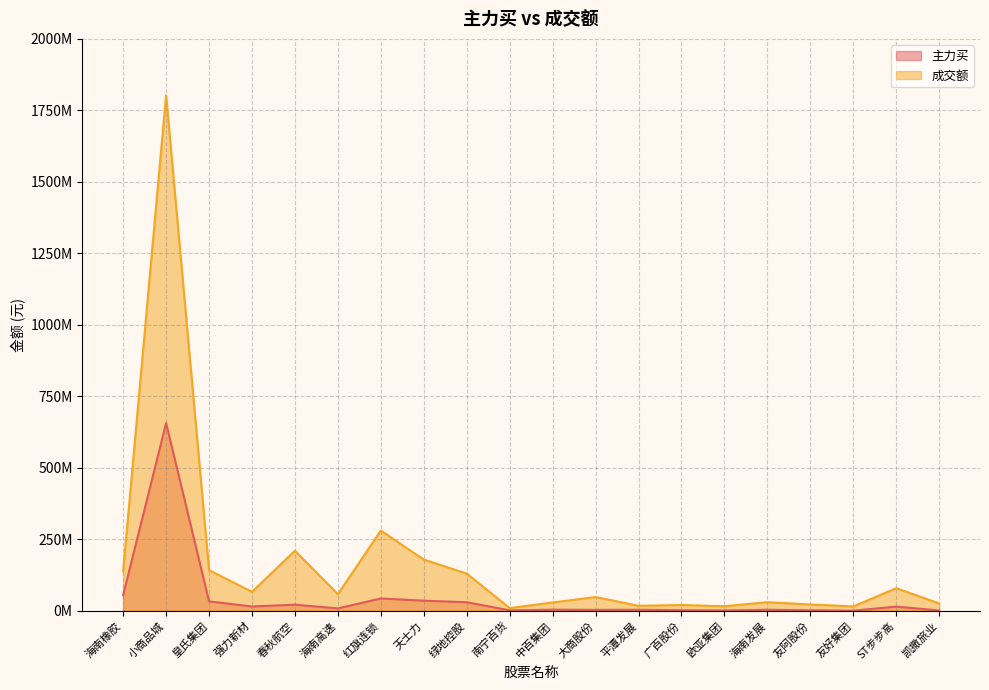

What is the difference between the maximum and minimum values in the 成交额 series?

1793277659